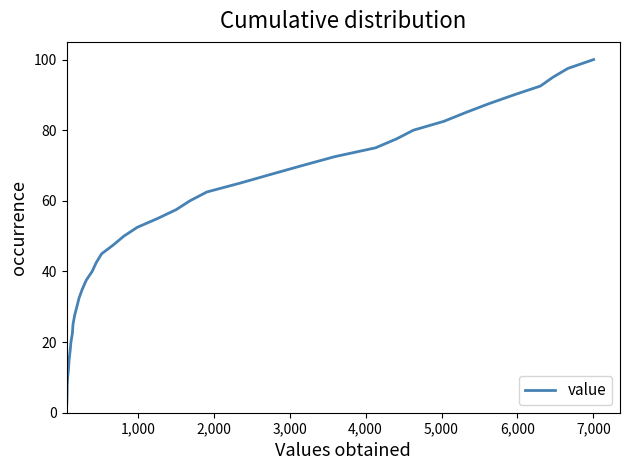

What is the difference between the maximum and second lowest values?

95.0